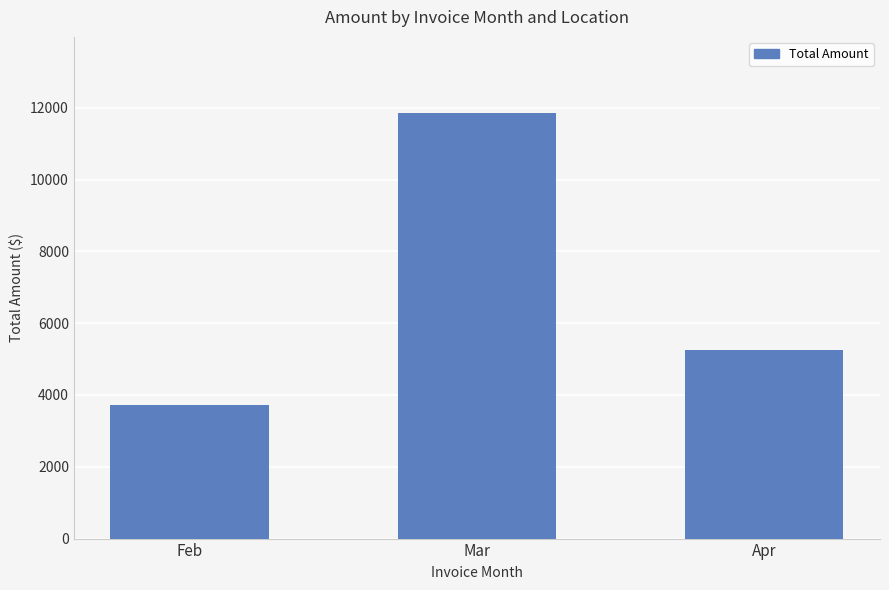

How many data points are less than 5242?

1